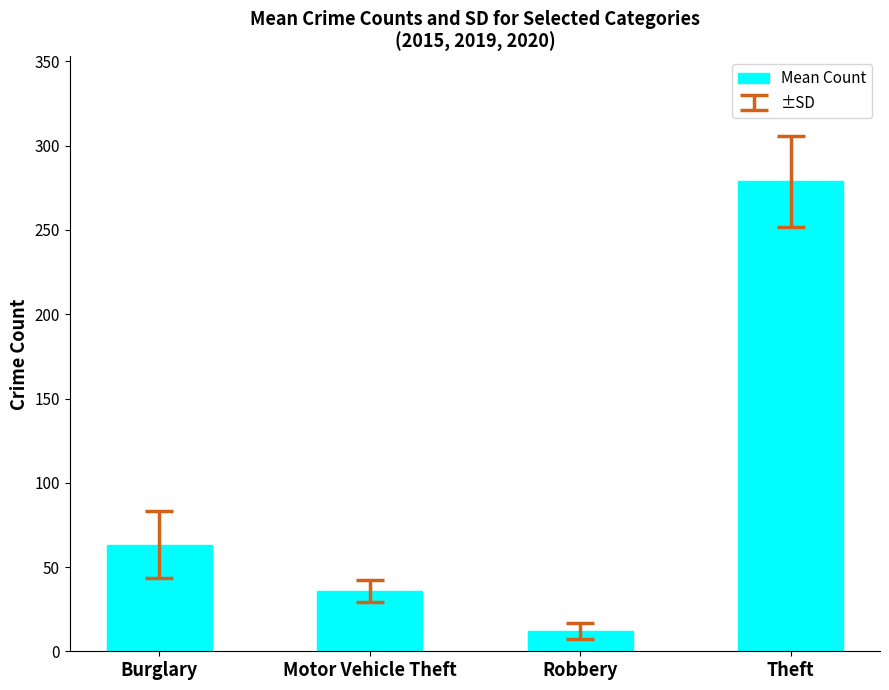

What is the sum of all values?

390.0